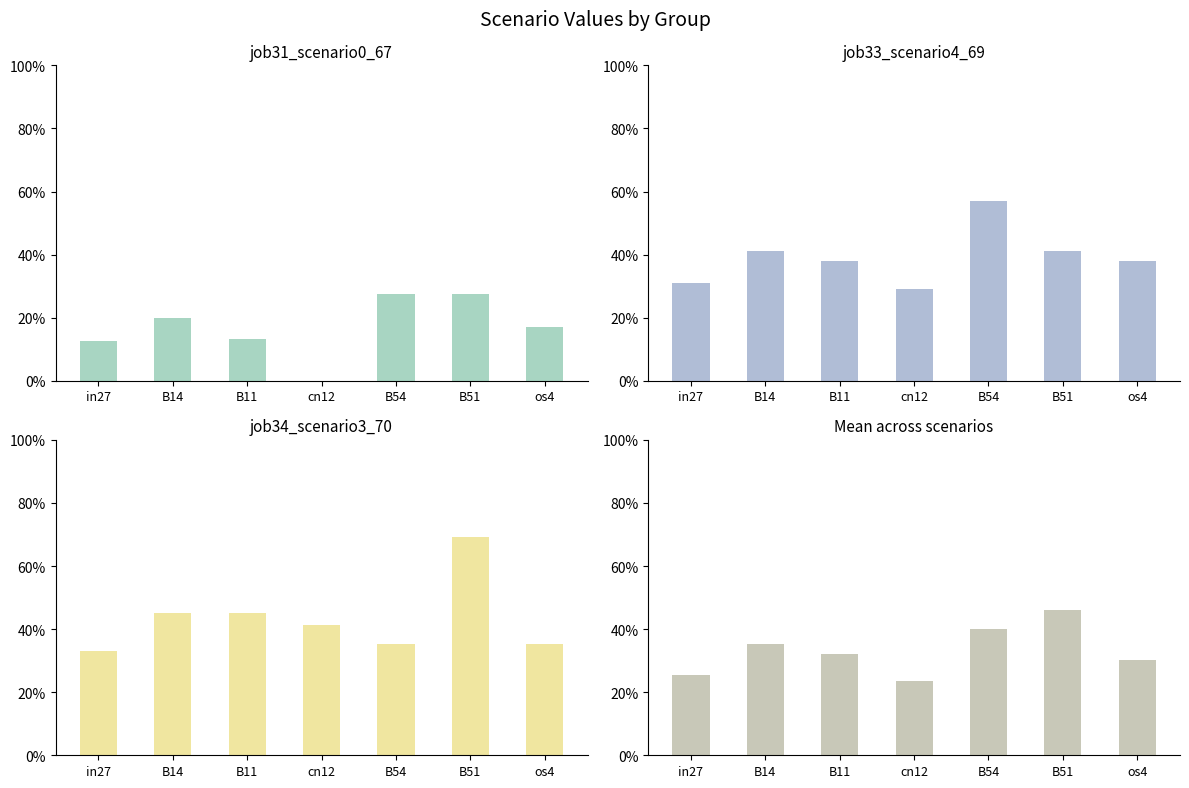

How many data points does each series have?

7